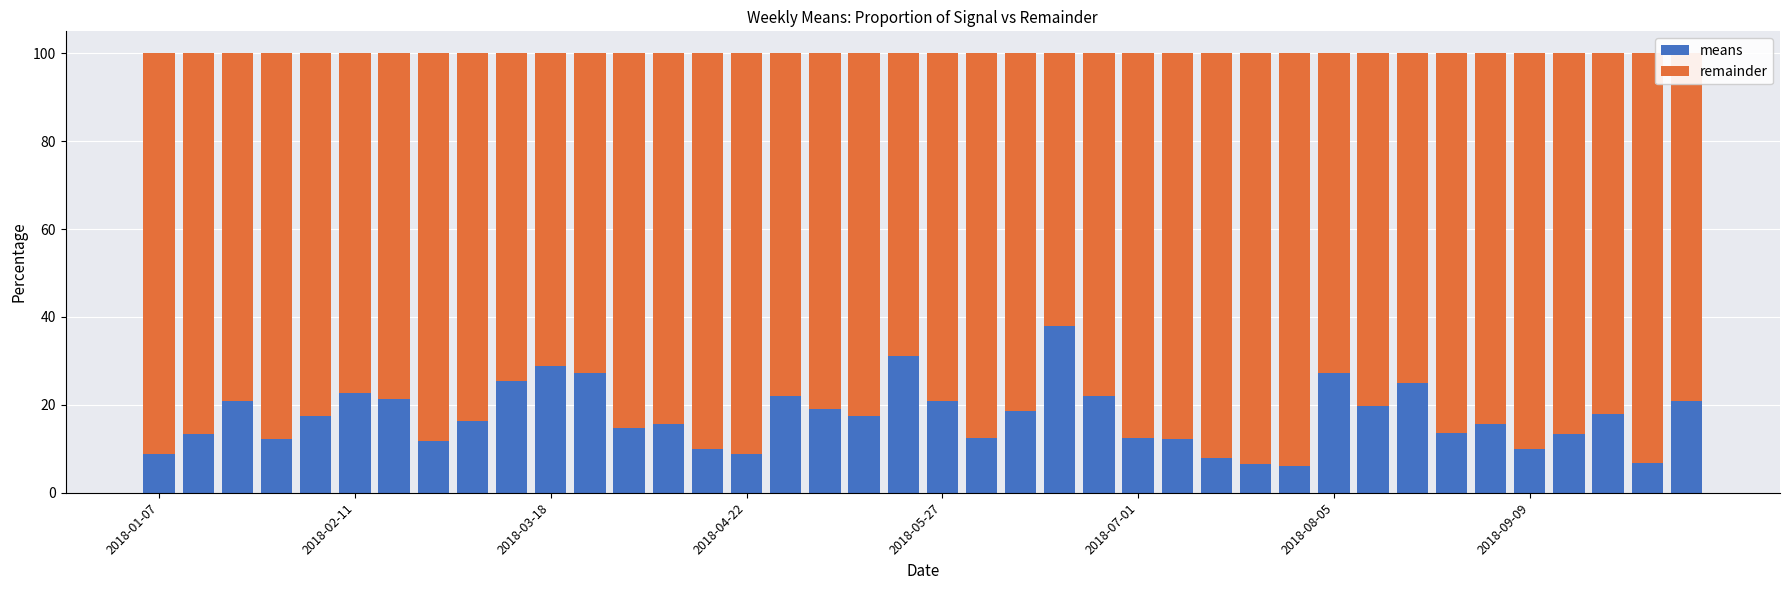

What is the difference between the second highest and minimum values in the means series?

25.1